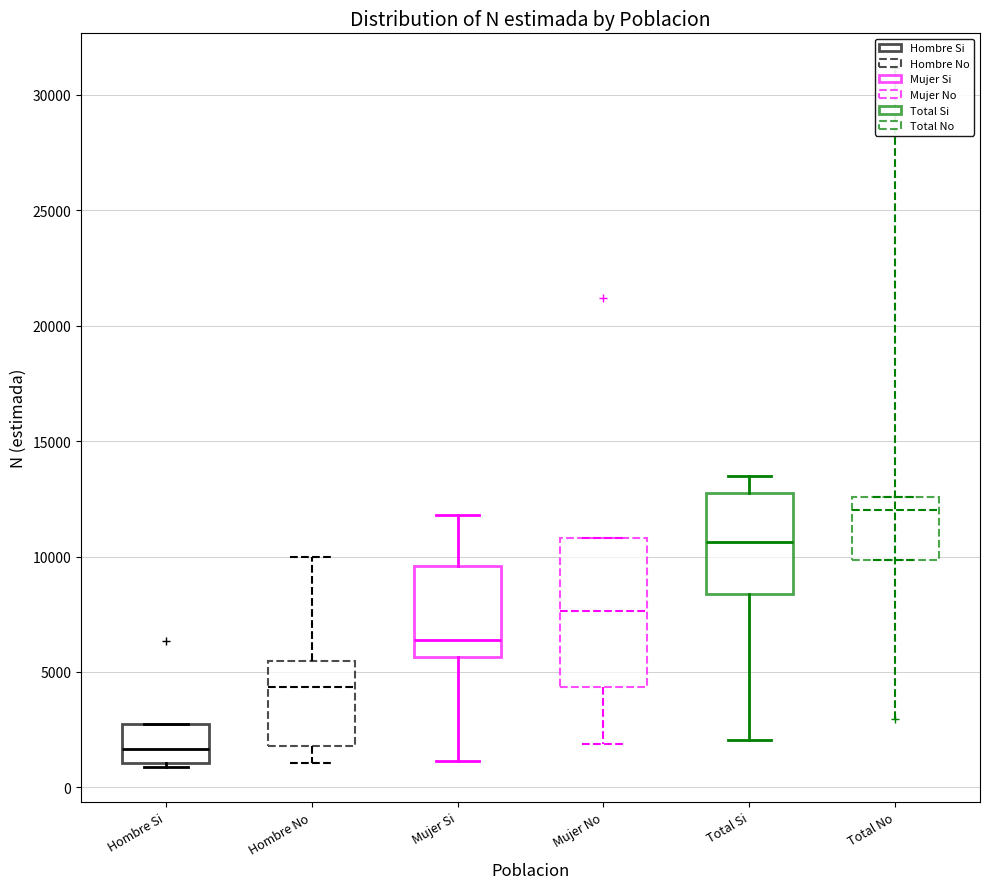

Which box is the tallest, from its lower edge to its upper edge?

Mujer No